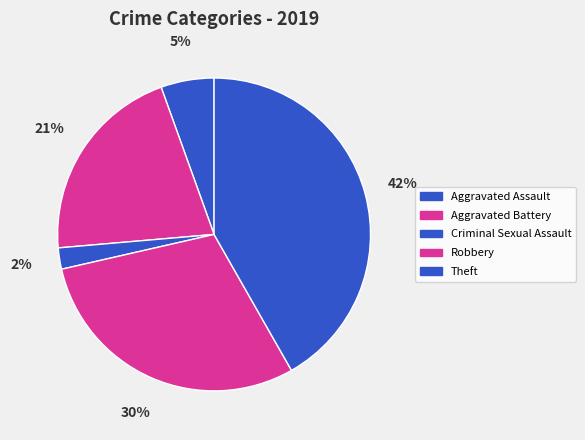

To the nearest percent, what percentage of the pie is Aggravated Battery?

21%